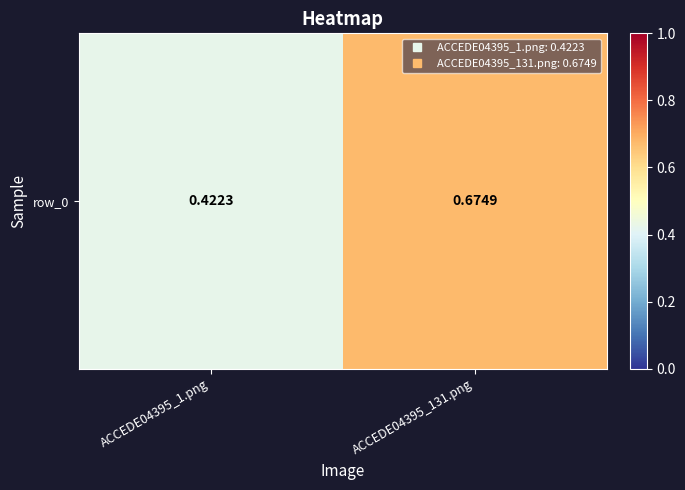

Reading left to right, list all the values displayed in this chart.

0.4	0.7